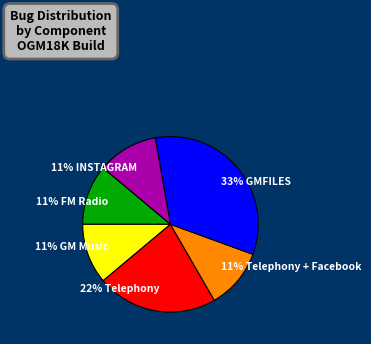

Do 22% Telephony and 11% FM Radio together represent more than half of the pie?

No